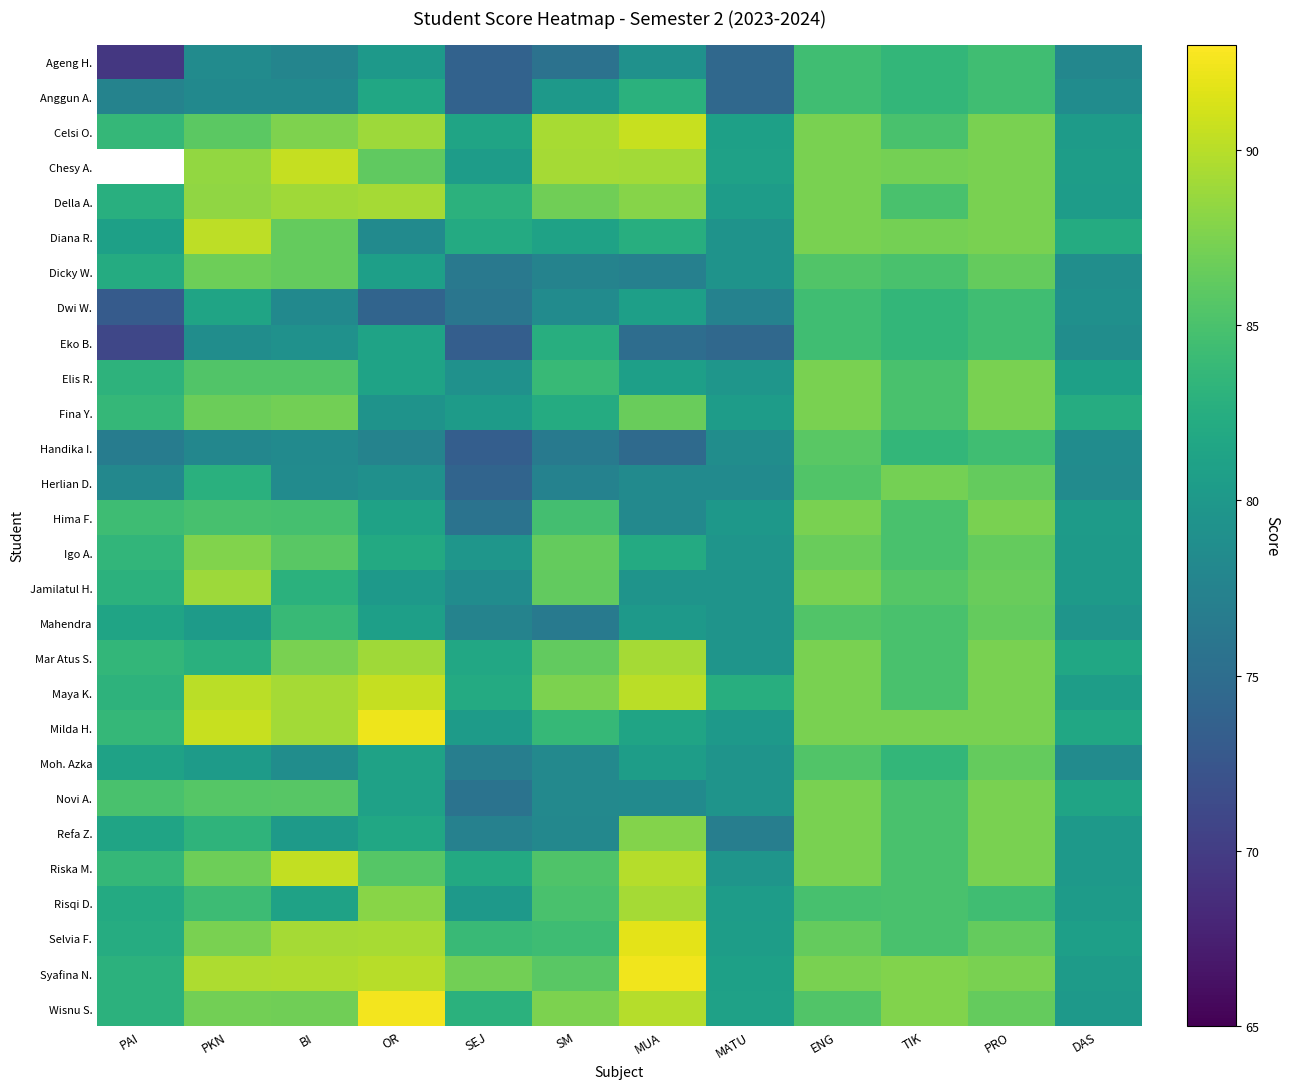

List the labels in order of Mahendra value, smallest first.

SM, SEJ, MATU, DAS, MUA, PKN, OR, PAI, BI, TIK, ENG, PRO